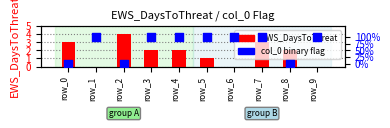

Which series has the widest spread of Y values?

EWS_DaysToThreat